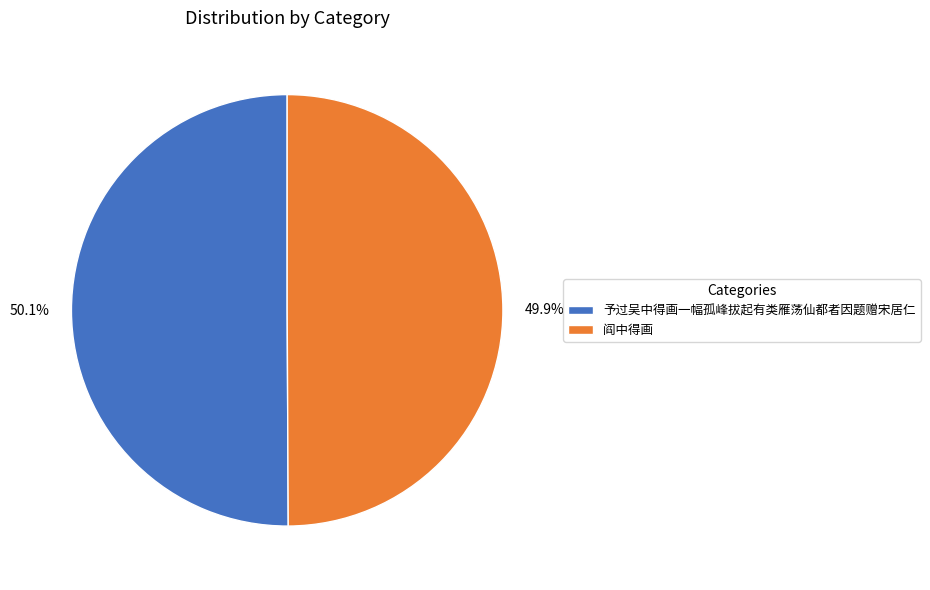

To the nearest percent, what is the combined percentage of 予过吴中得画一幅孤峰拔起有类雁荡仙都者因题赠宋居仁 and 阎中得画?

100%